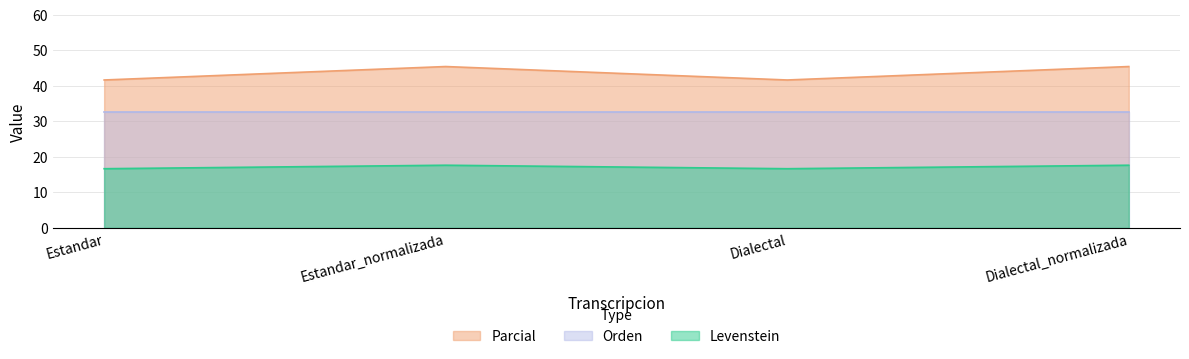

What are all the series names shown in the legend?

Parcial, Orden, Levenstein